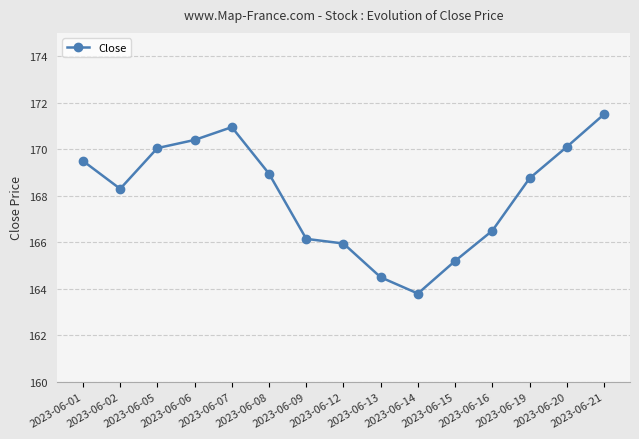

How many interior local valleys (lower than both neighbors) does the data have?

2